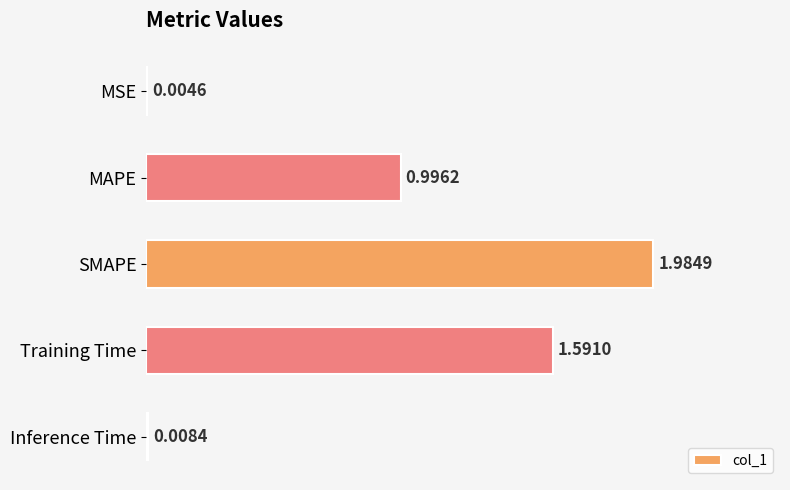

At which label is the value closest to 0?

MSE